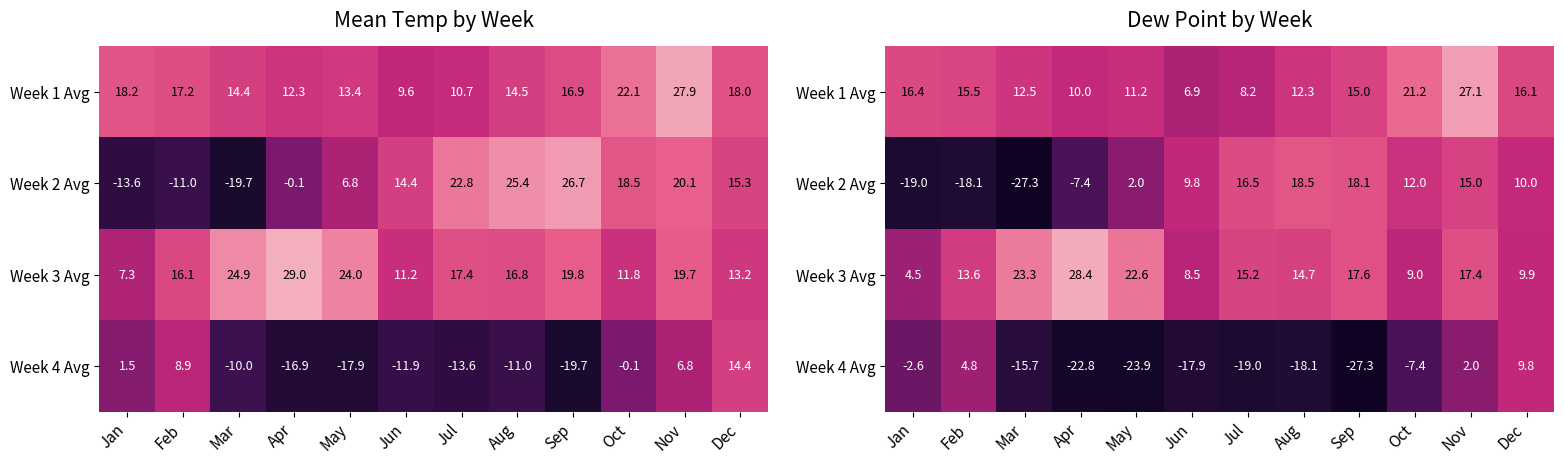

Where does the Week 4 Avg series first go above -15?

Jan